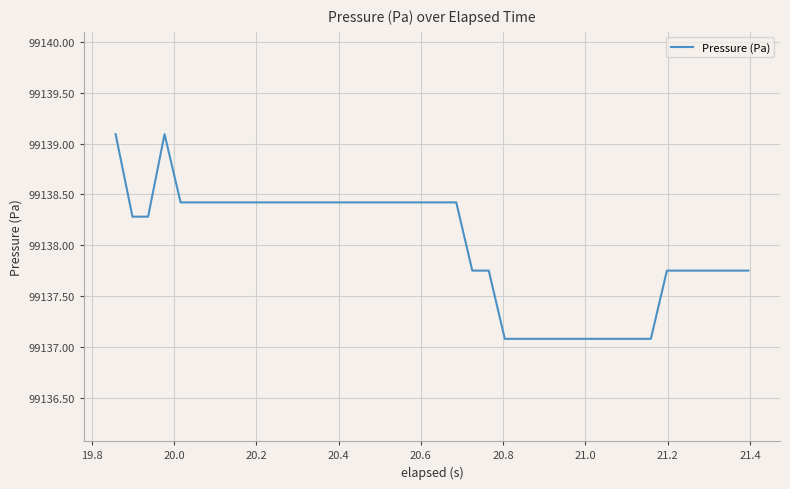

What is the smallest value displayed?

99137.1